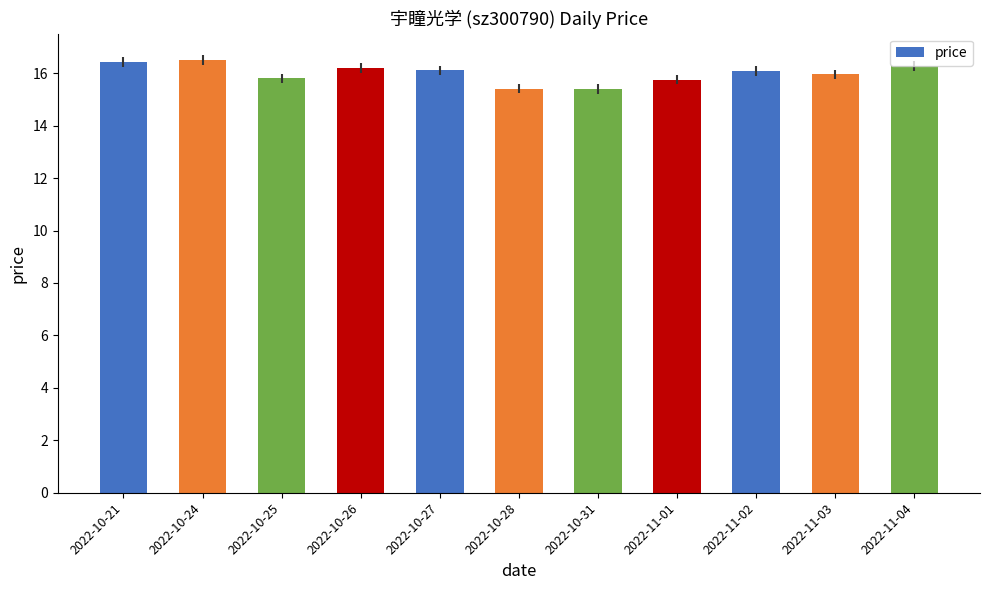

What is the greatest value displayed?

16.5